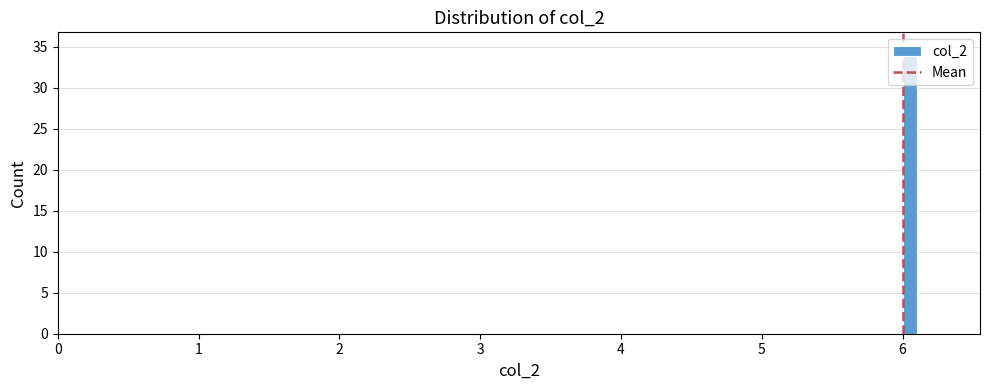

Around what value on the x-axis is the tallest bar? Give the approximate position of its centre, as read against the axis.

6.1